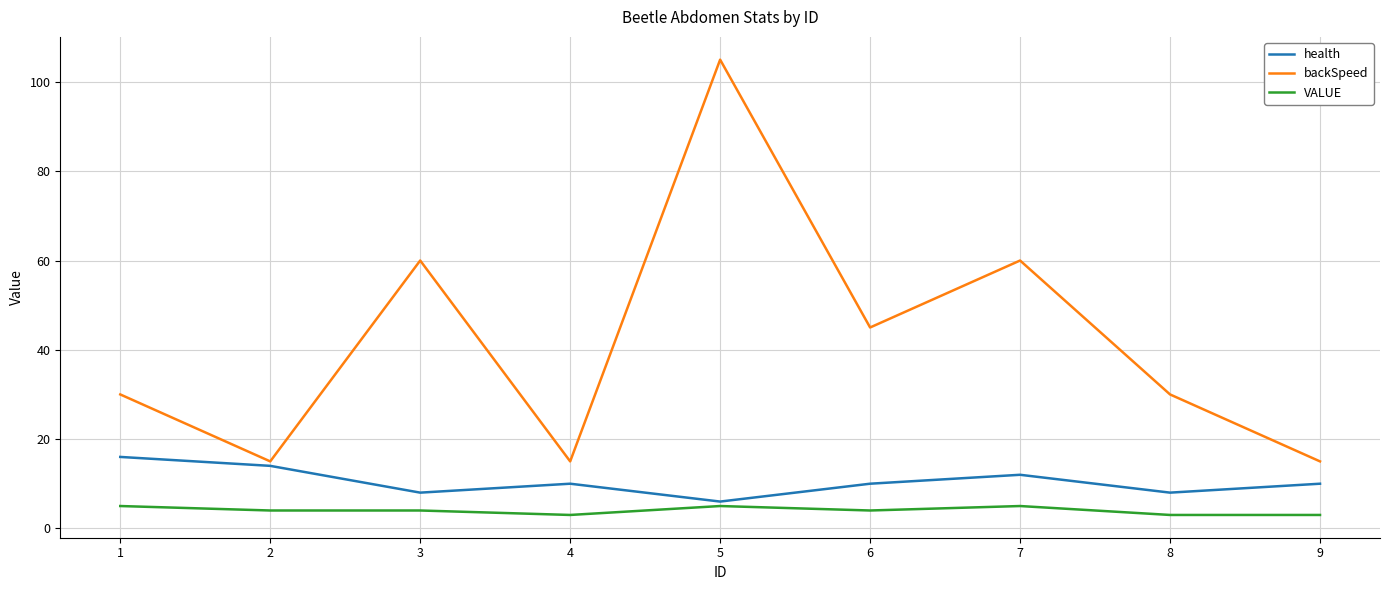

True or false: backSpeed and health cross at least once.

False